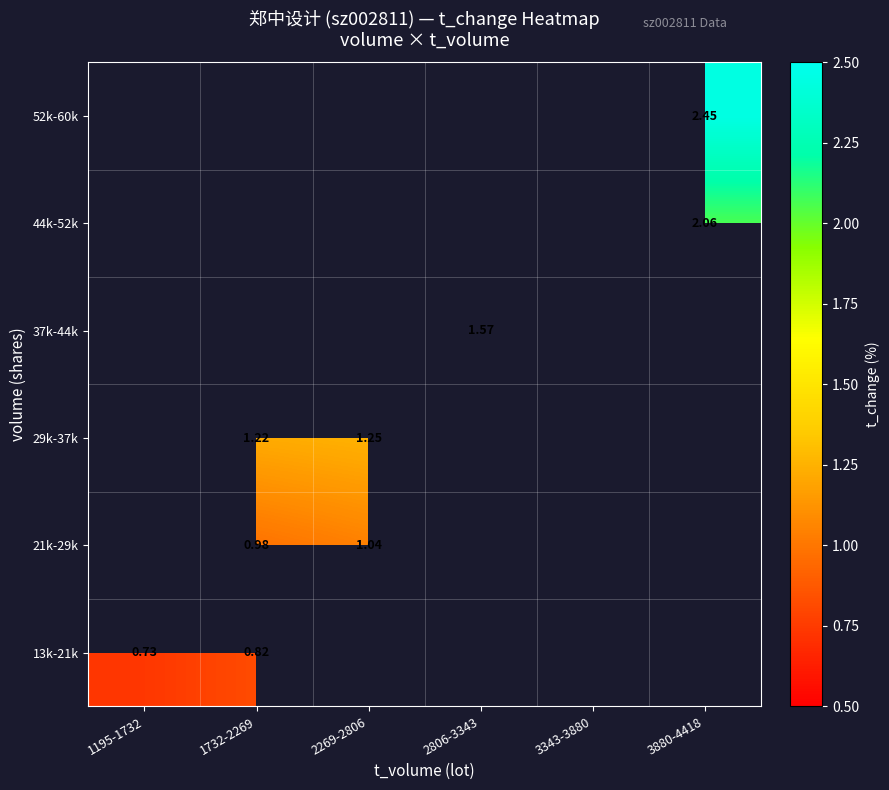

Count the number of data series in this chart.

6